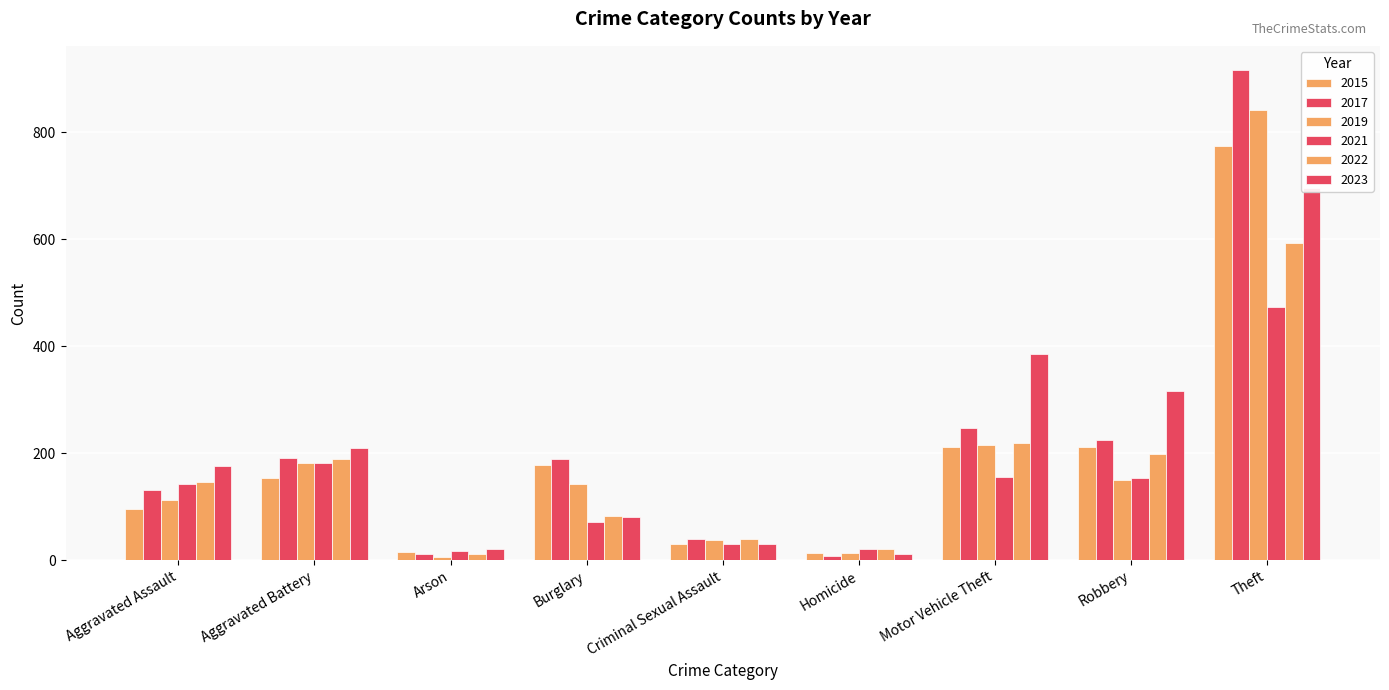

Rank the series by their maximum value, from highest to lowest.

2017, 2019, 2015, 2023, 2022, 2021